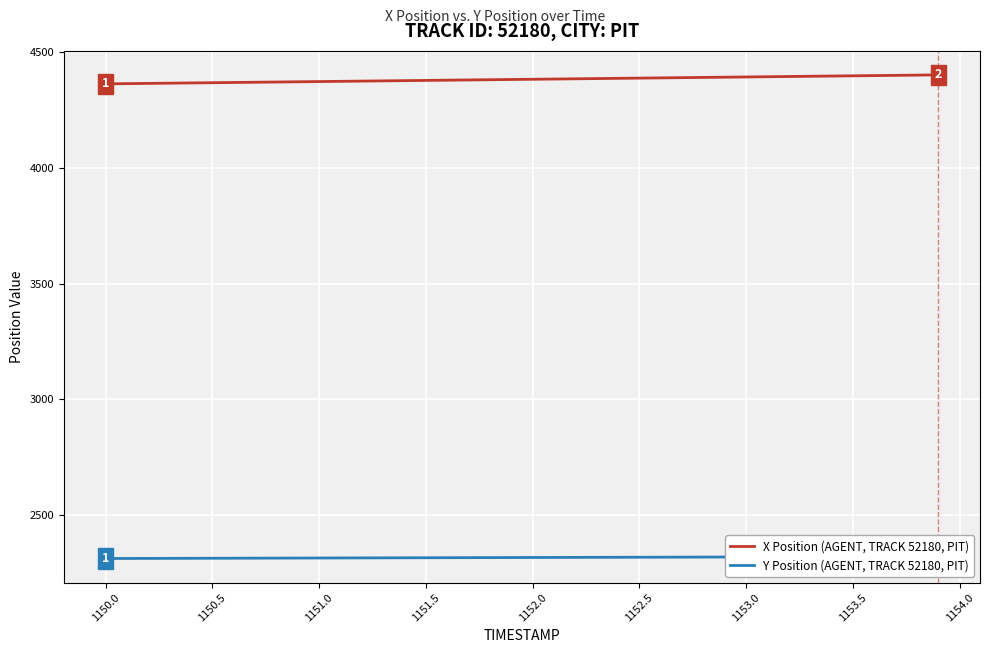

True or false: X Position (AGENT, TRACK 52180, PIT) and Y Position (AGENT, TRACK 52180, PIT) intersect in this chart.

False